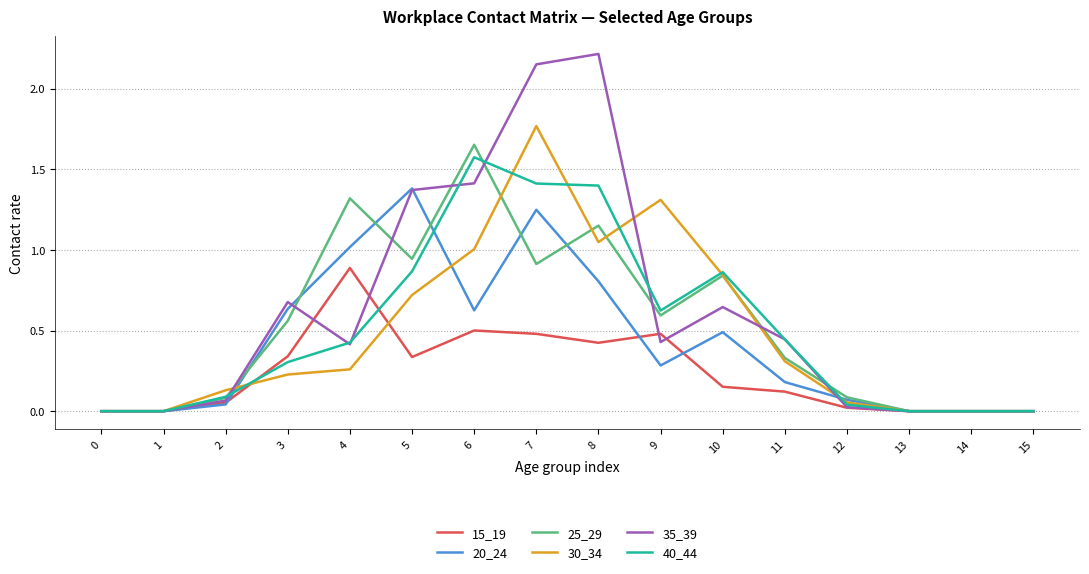

Rank the series by their maximum value, from lowest to highest.

15_19, 20_24, 40_44, 25_29, 30_34, 35_39